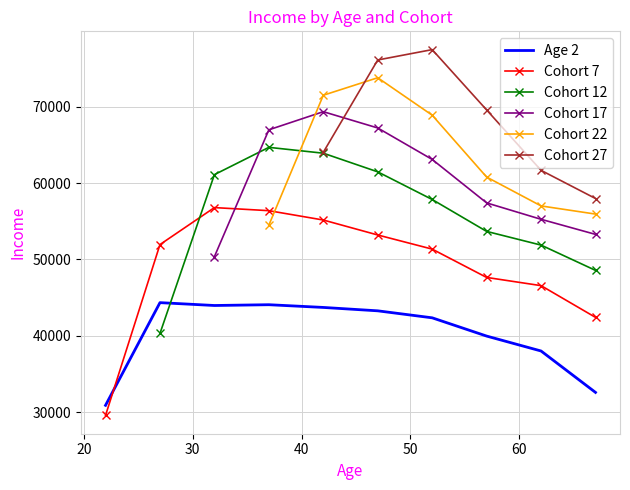

True or false: Cohort 7 and Cohort 12 cross at least once.

True